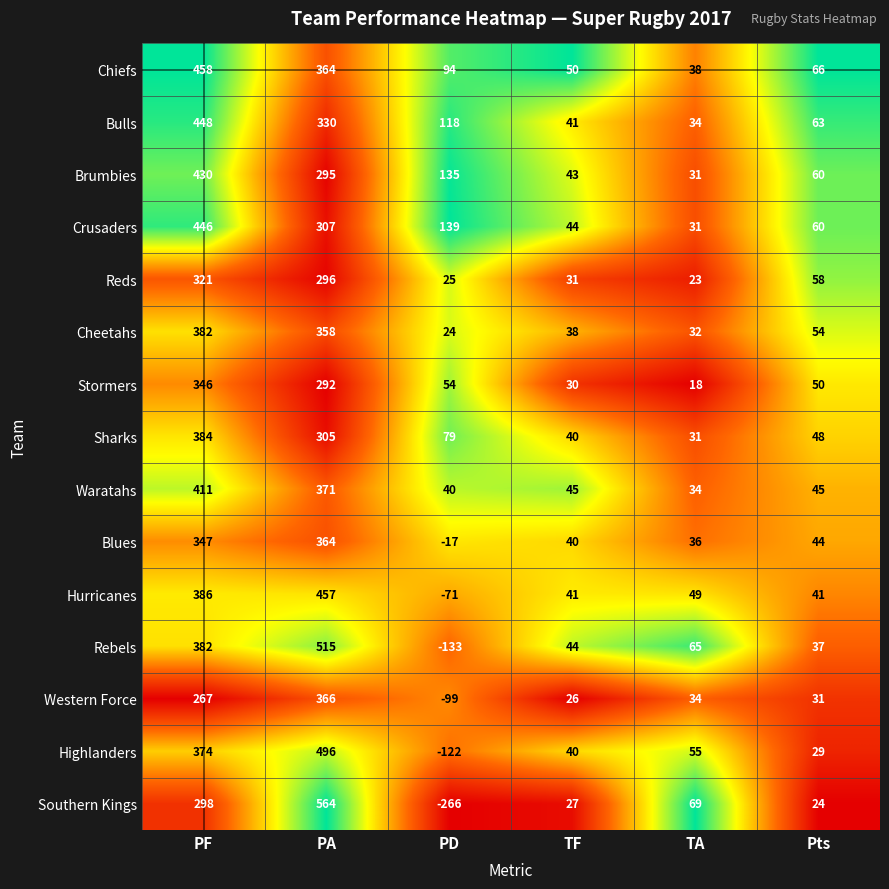

The Rebels series shows 60 at Pts. True or false?

False